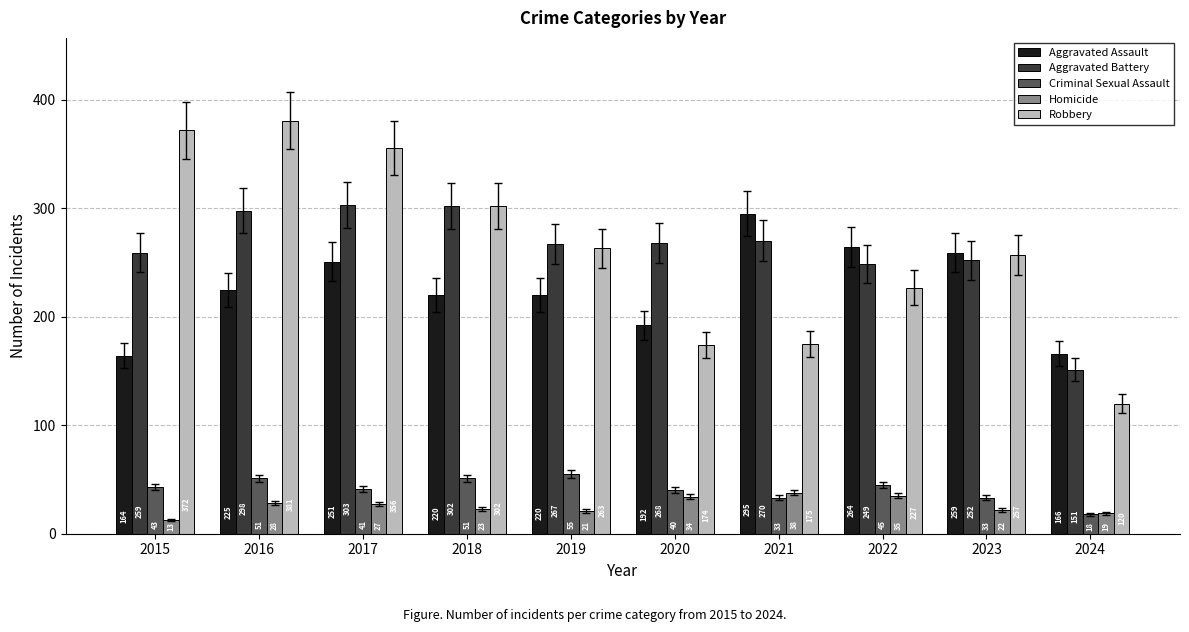

What is the sum of the Robbery values at 2024 and 2020?

294